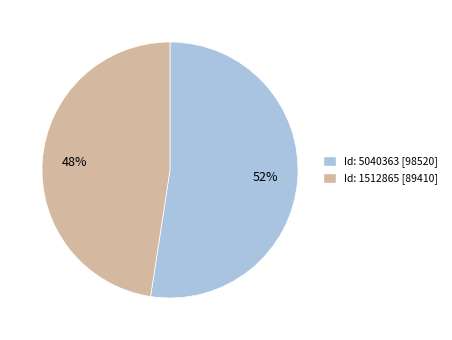

To the nearest percent, what is the average slice percentage?

50%